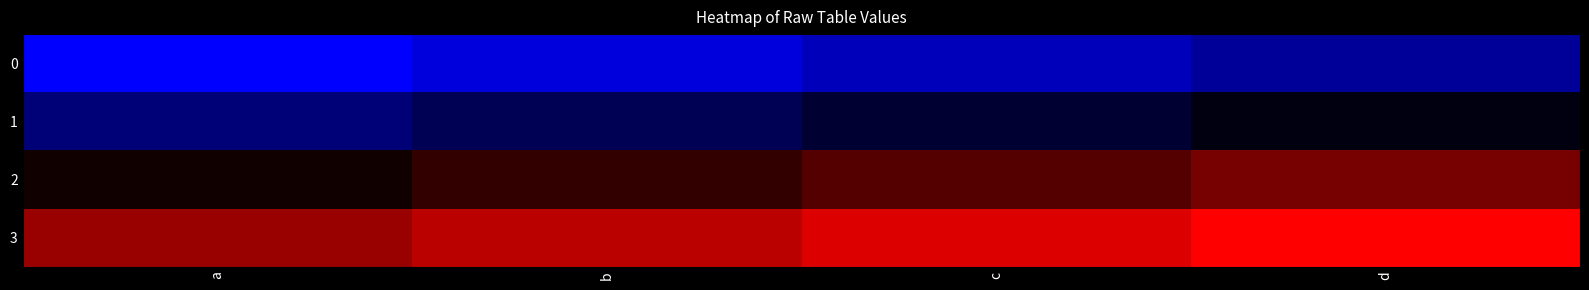

Reading left to right, transcribe all the data shown in this chart.

0: a=0	b=1	c=2	d=3
1: a=4	b=5	c=6	d=7
2: a=8	b=9	c=10	d=11
3: a=12	b=13	c=14	d=15